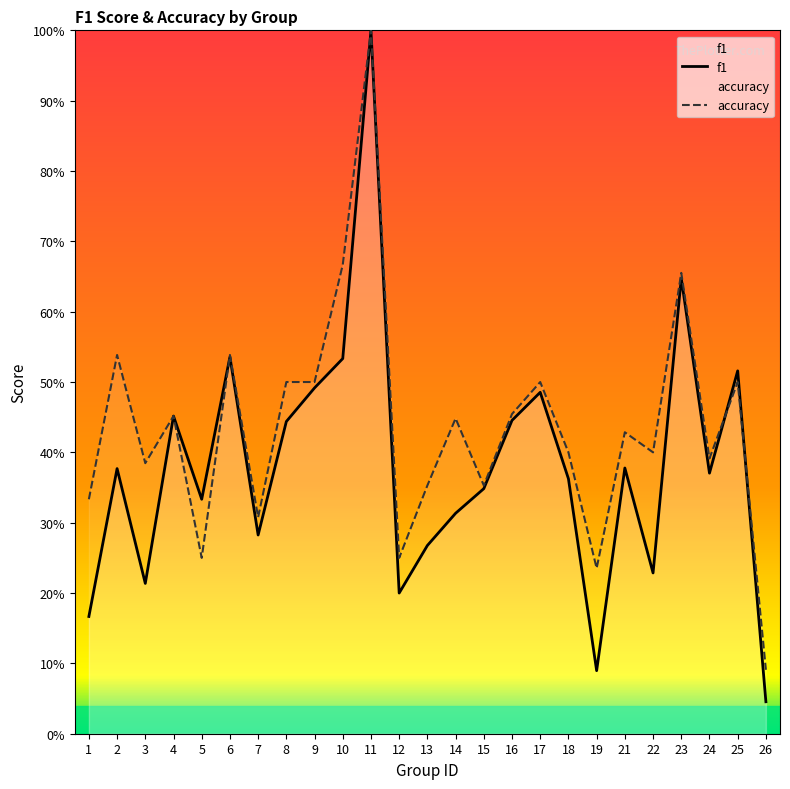

At how many categories does at least one series exceed 0?

25